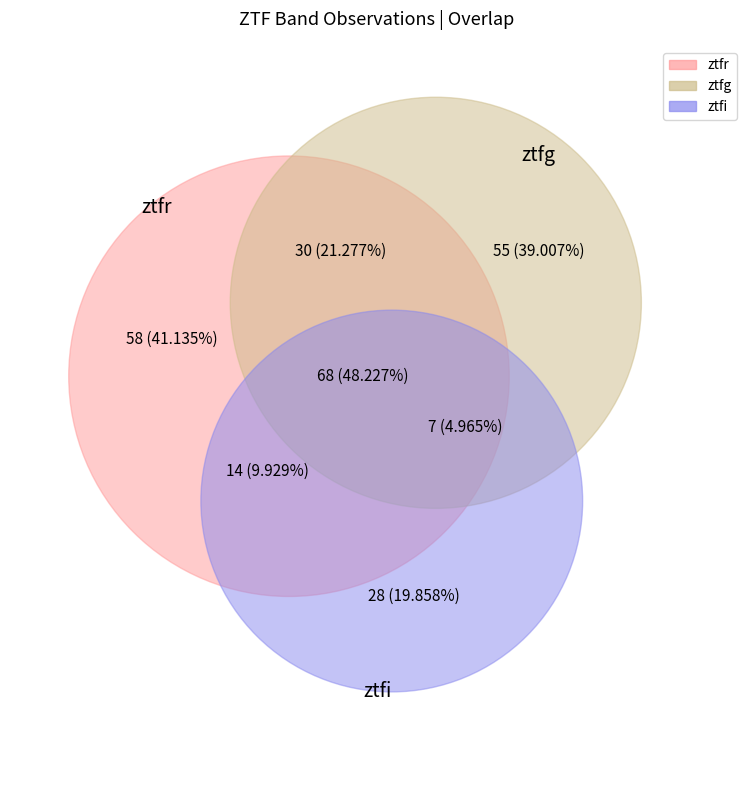

Rank the categories by value from highest to lowest.

ztfr, ztfg, ztfi